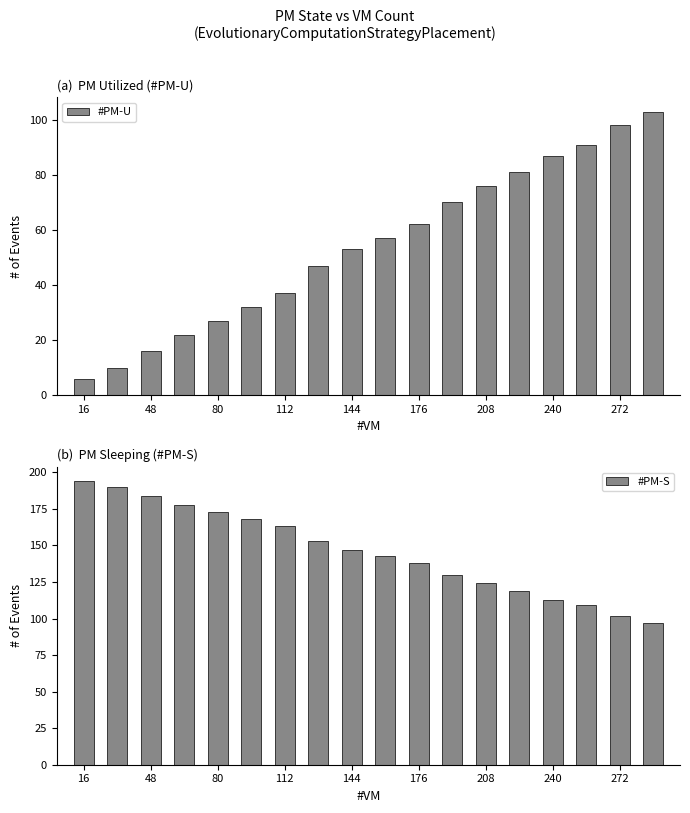

True or false: #PM-S has a value of 163 at 112.

True